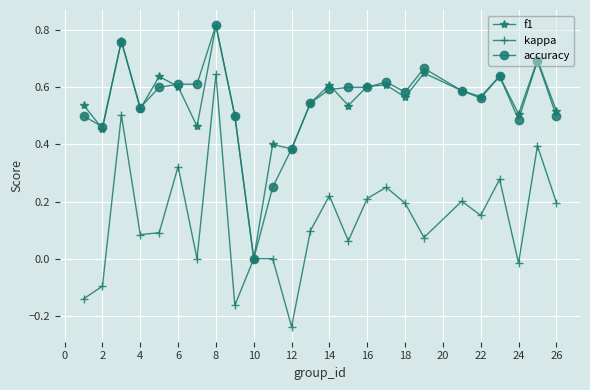

What is the sum of all accuracy values?

13.7